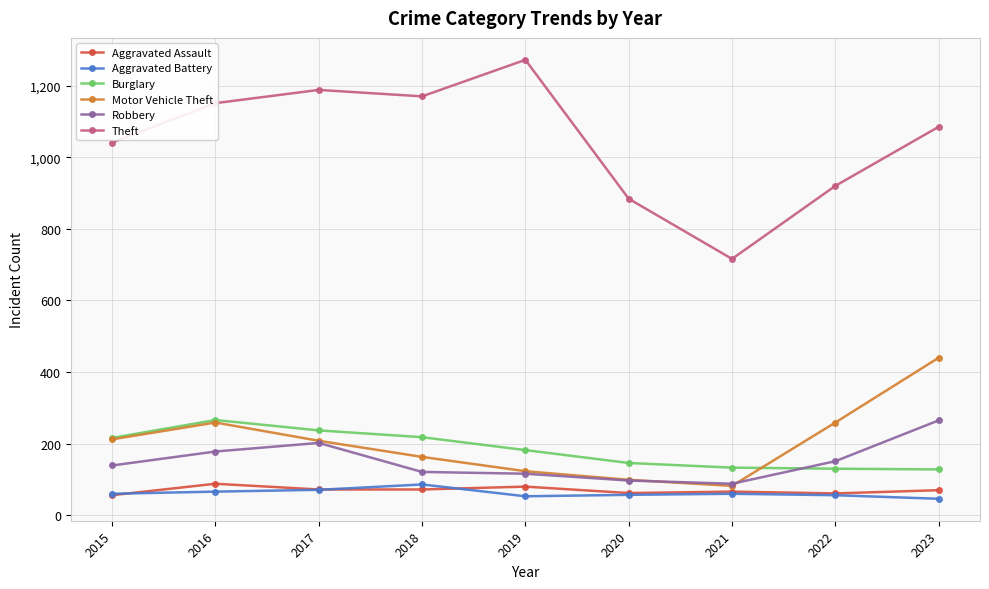

What is the sum of all Aggravated Battery values?

555